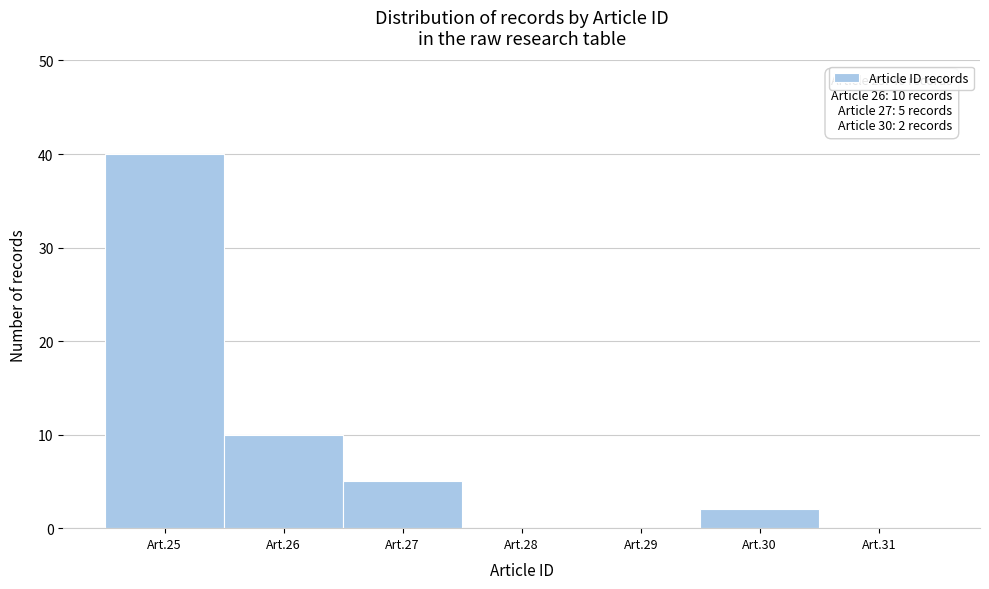

Reading left to right, what are all the values shown in this chart?

Art.25=40	Art.26=10	Art.27=5	Art.28=0	Art.29=0	Art.30=2	Art.31=0